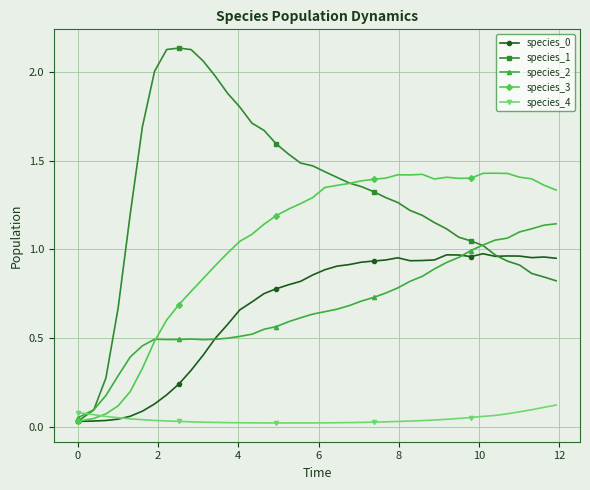

True or false: species_0 has more than 0 interior local peaks.

True